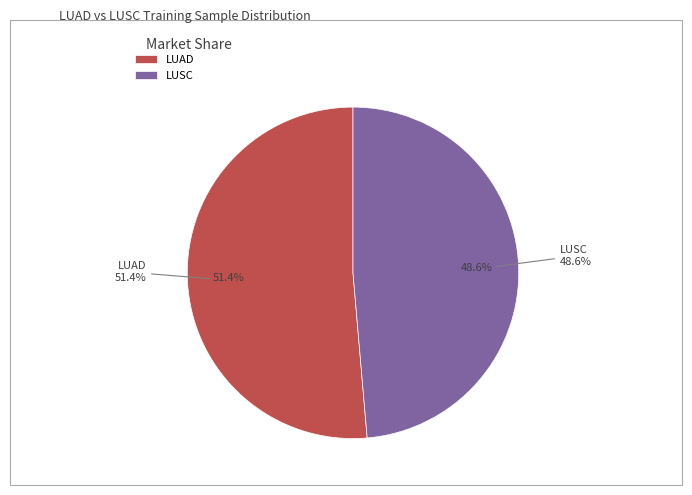

What percentage do LUAD and LUSC together represent?

100.0%